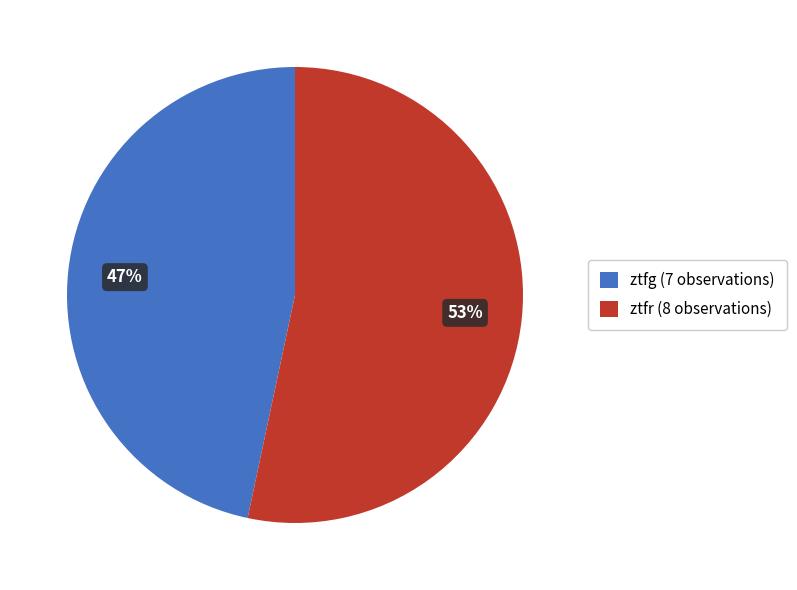

What percentage is the ztfr slice, to the nearest percent?

53%